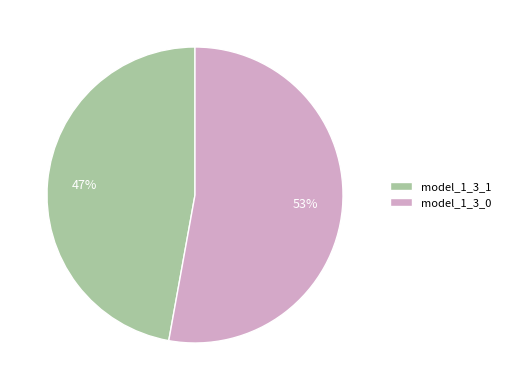

Between model_1_3_1 and model_1_3_0, which is larger?

model_1_3_0